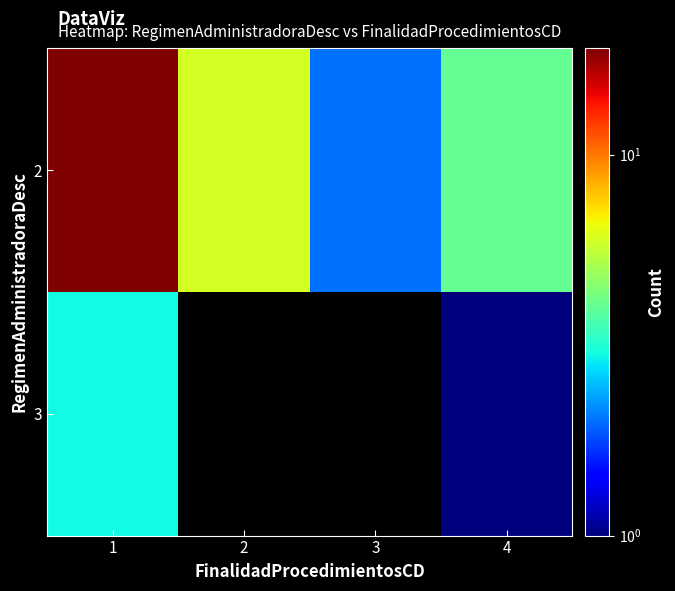

Count the number of categories in the chart.

4